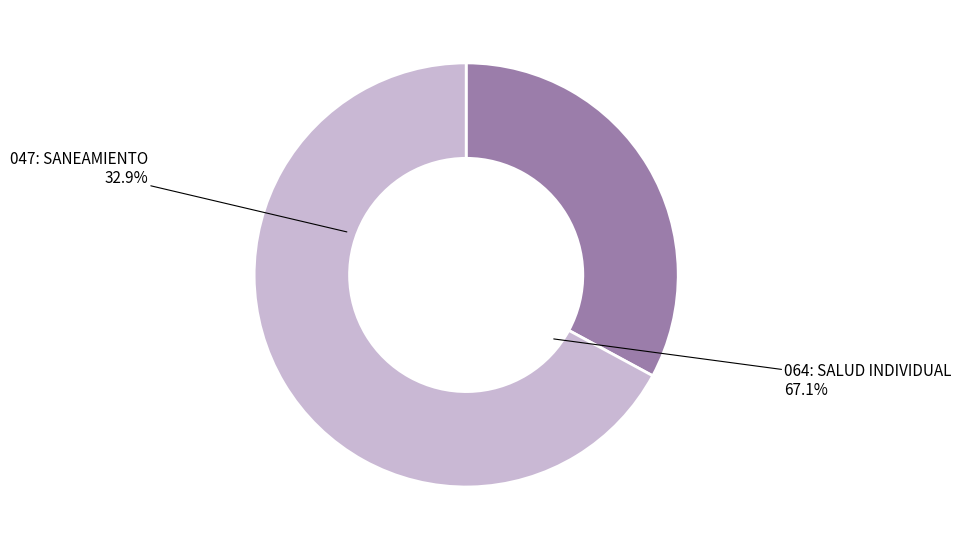

The 047: SANEAMIENTO slice represents 43% of the pie. True or false?

False